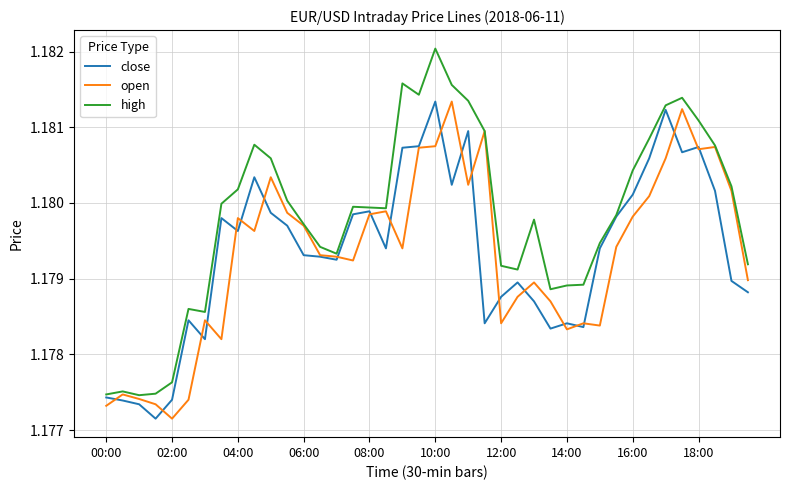

Which series has the largest total across all categories?

high